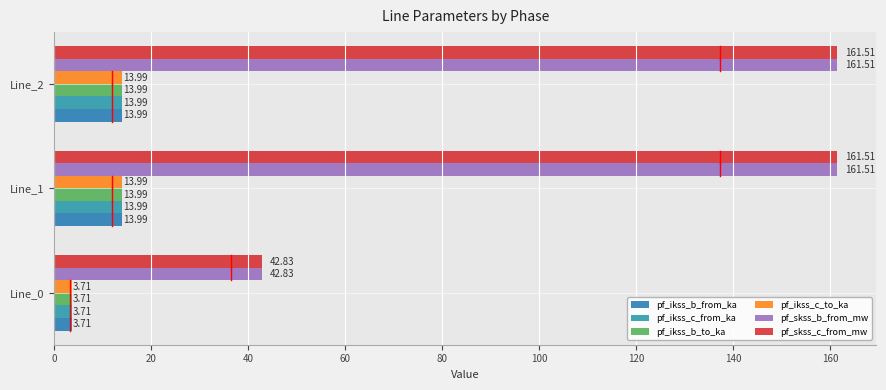

How many values in the pf_ikss_b_from_ka series exceed 13?

2